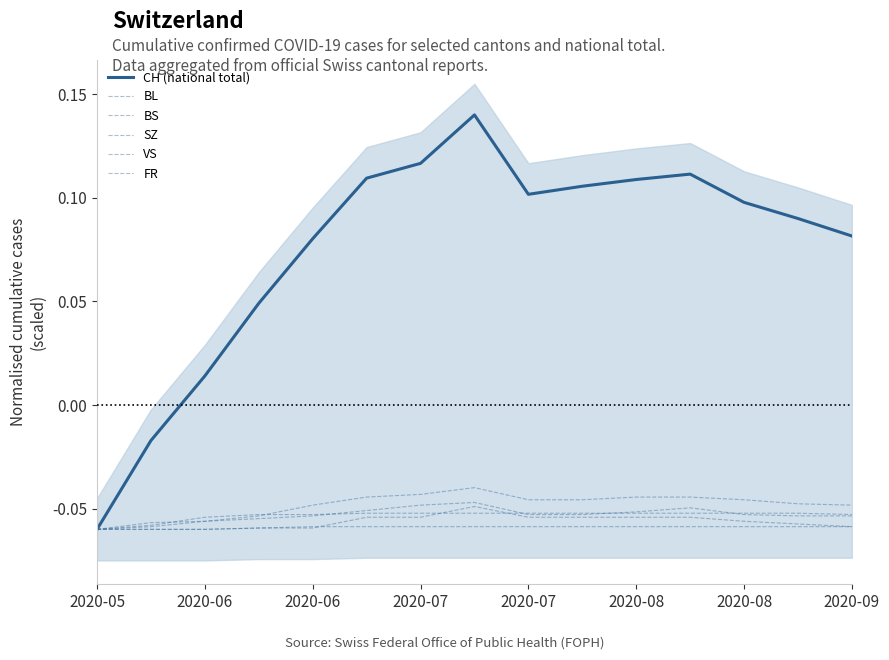

Which series has the largest total across all categories?

CH (national total)